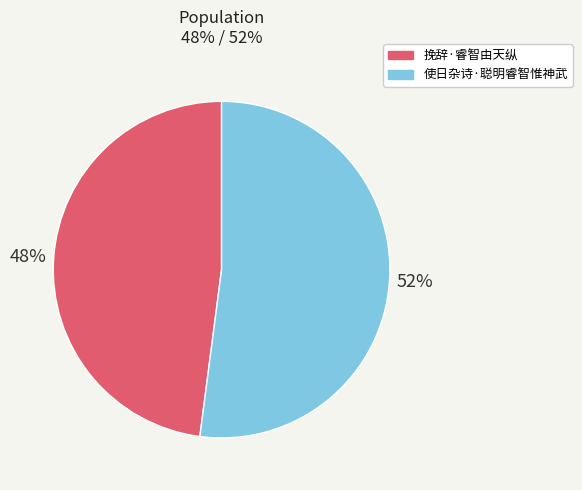

Does 使日杂诗·聪明睿智惟神武 account for over 50% of the chart?

Yes